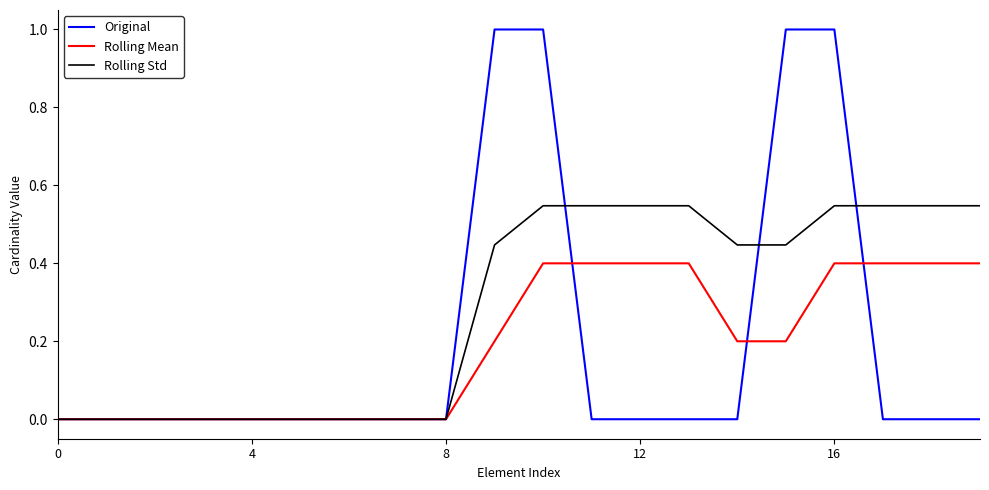

Which series has the largest total across all categories?

Rolling Std